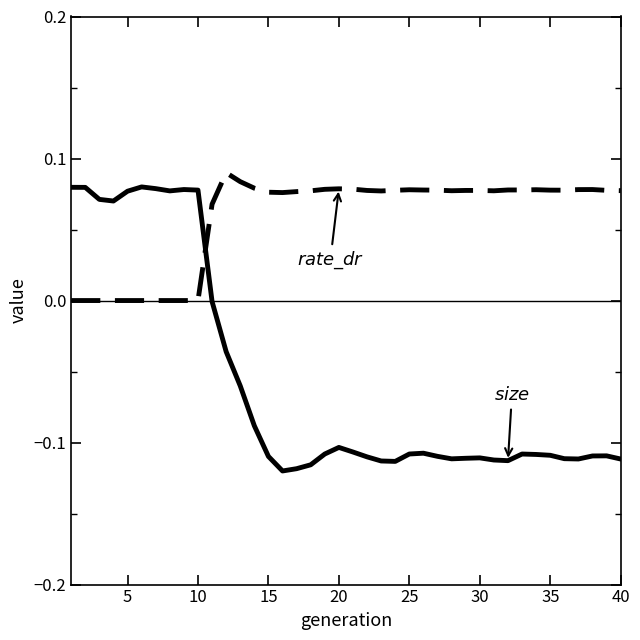

Does the chart have visible grid lines?

No